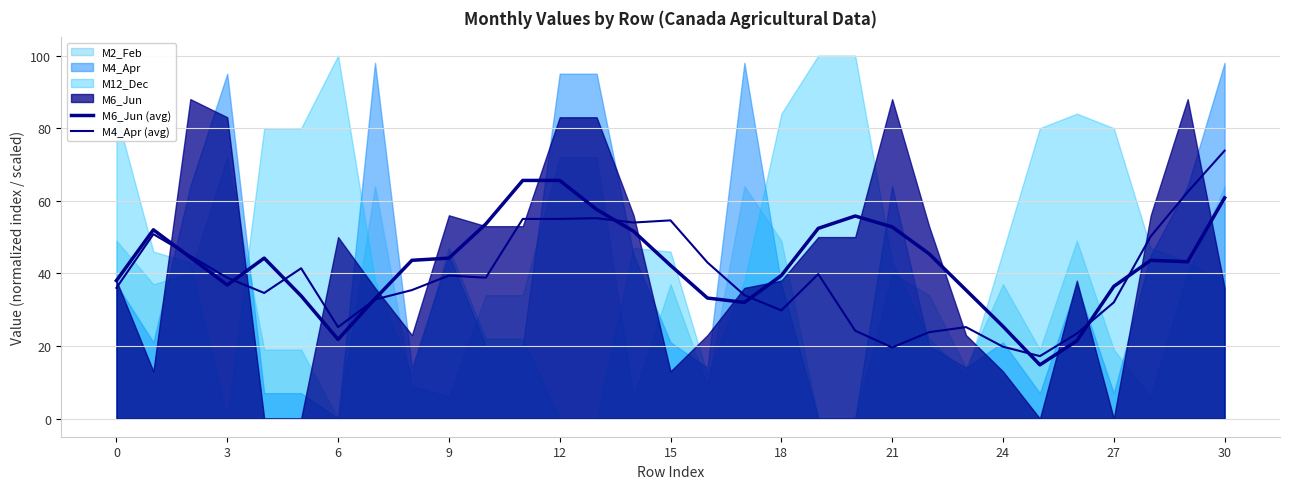

Which category has the lowest value in the M4_Apr (avg) series?

25